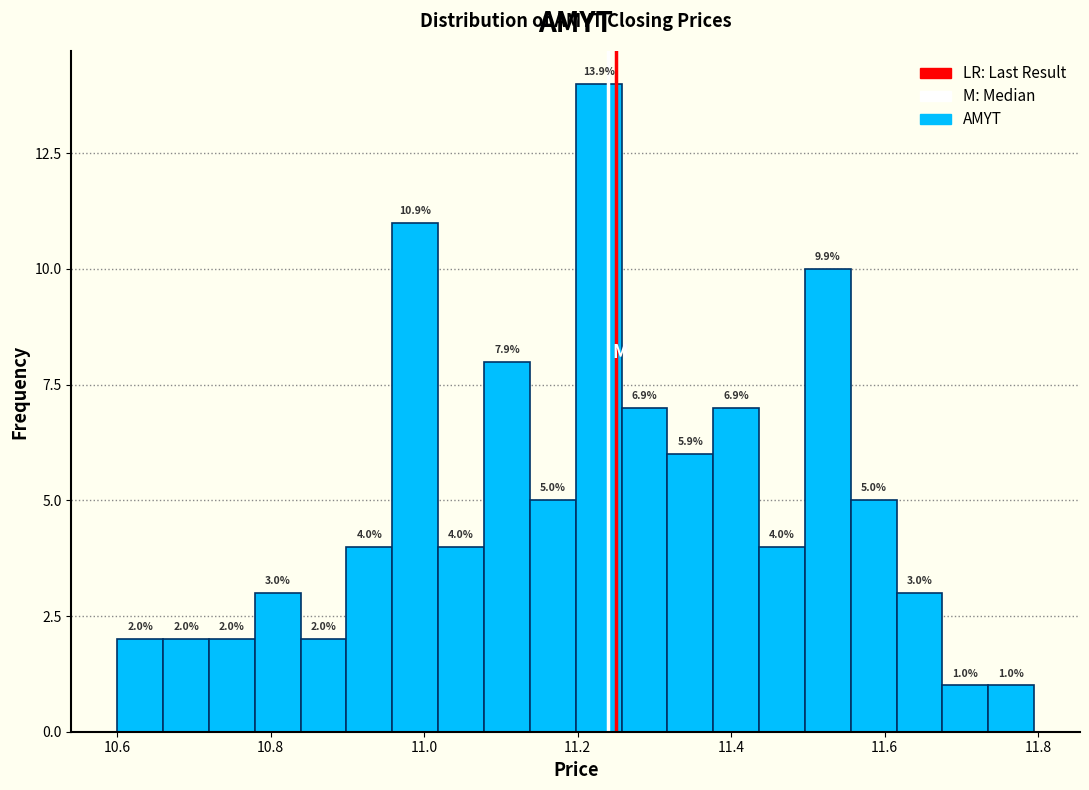

Around what value on the x-axis is the tallest bar? Give the approximate position of its centre, as read against the axis.

11.22